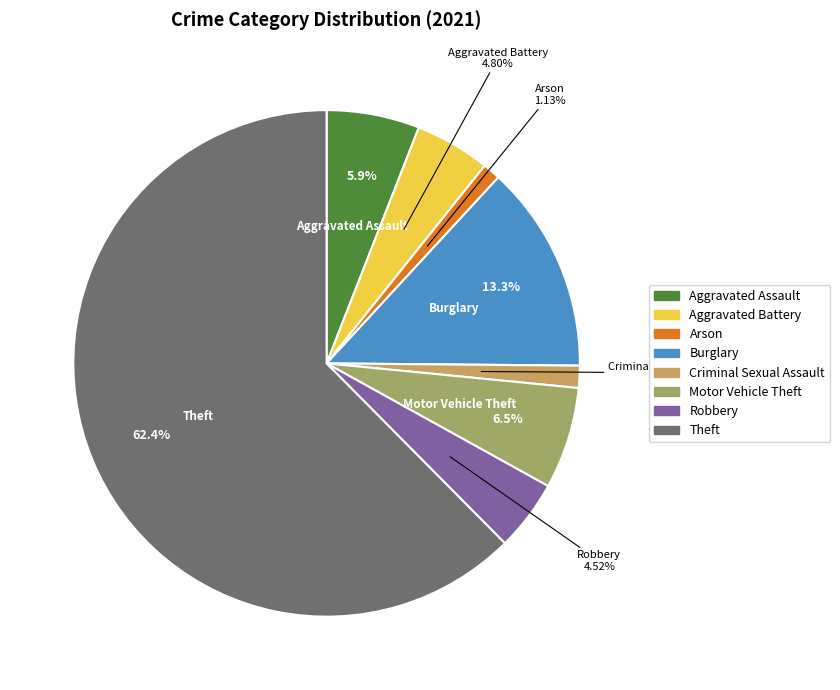

Is there a majority slice in this chart?

Yes